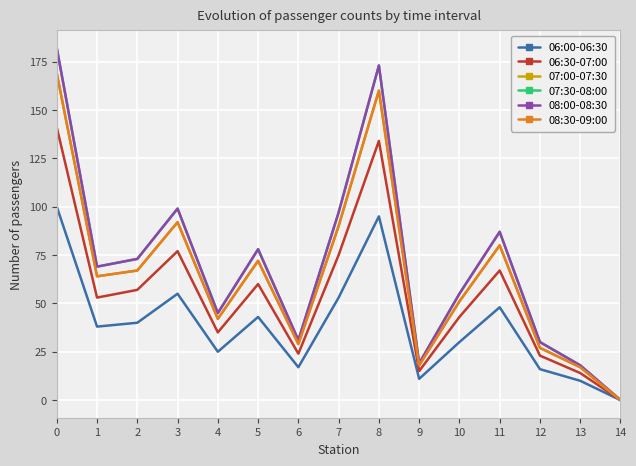

What is the average value of the 06:00-06:30 series?

39